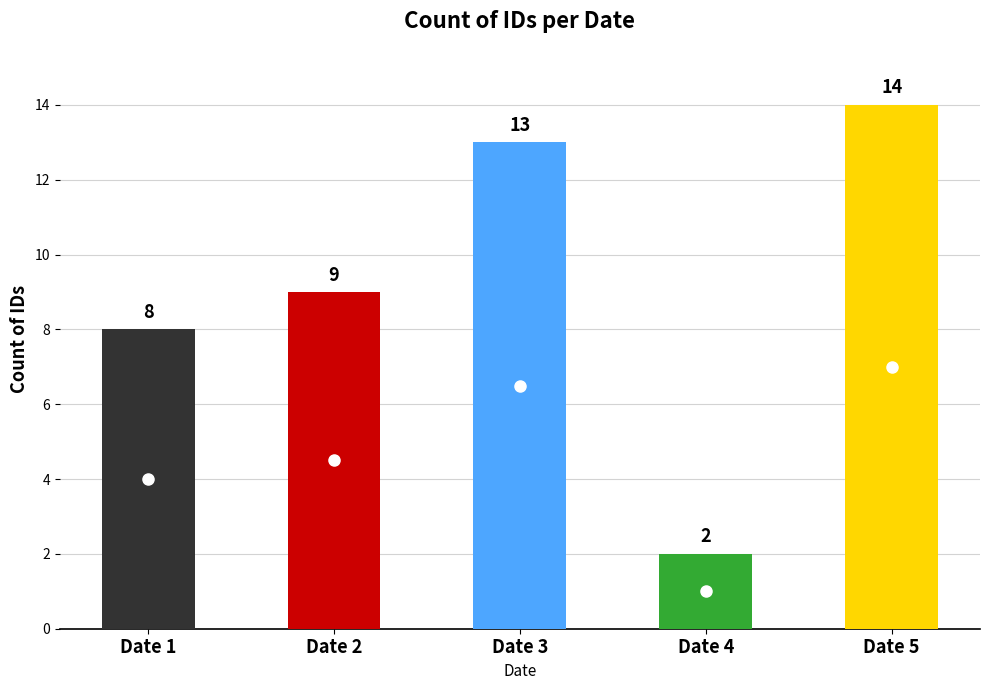

Reading right to left, what are all the values shown in this chart?

Date 5=14	Date 4=2	Date 3=13	Date 2=9	Date 1=8